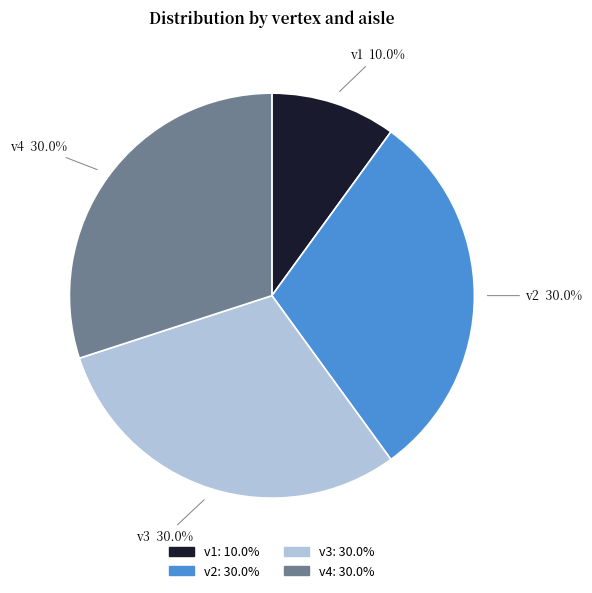

Which category has the smallest portion of the pie?

v1